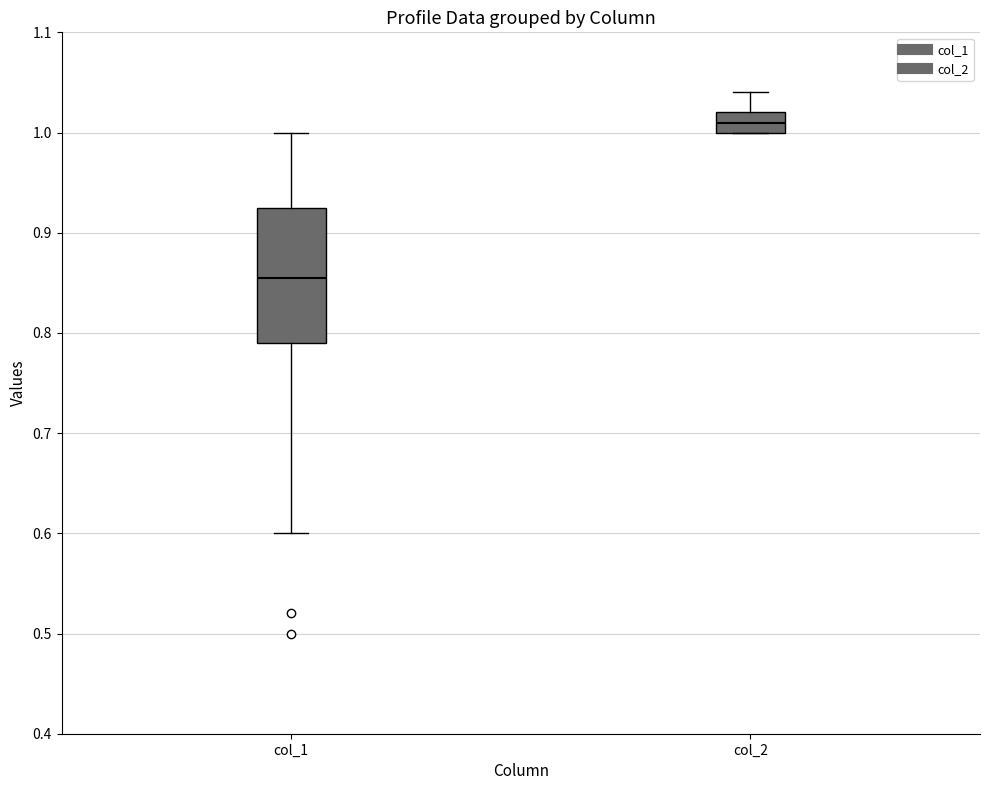

Reading left to right, read every box against the y-axis: the position of its median line, the range the box covers, and the ends of its whiskers. The values are not printed on the chart, so give them approximately, as read against the axis.

col_1: median 0.86, box 0.79 to 0.93, whiskers 0.60 to 1.00
col_2: median 1.01, box 1.00 to 1.02, whiskers 1.00 to 1.04